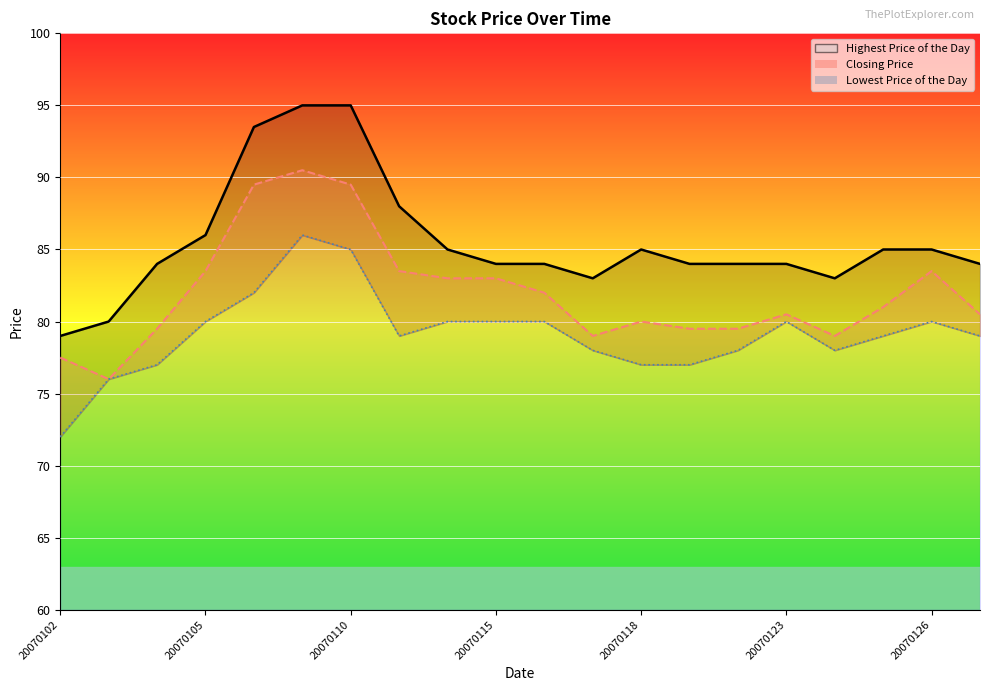

In Highest Price of the Day, how many points are lower than both neighbors (excluding endpoints)?

2